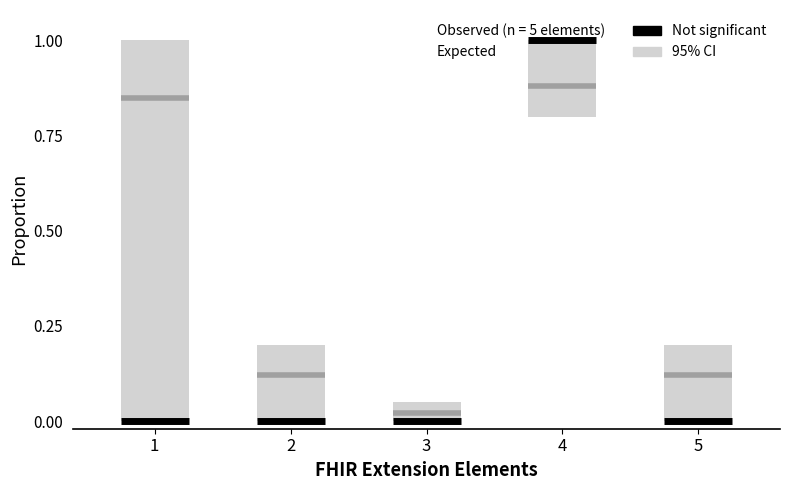

Which has a higher value, 2 or 1?

2